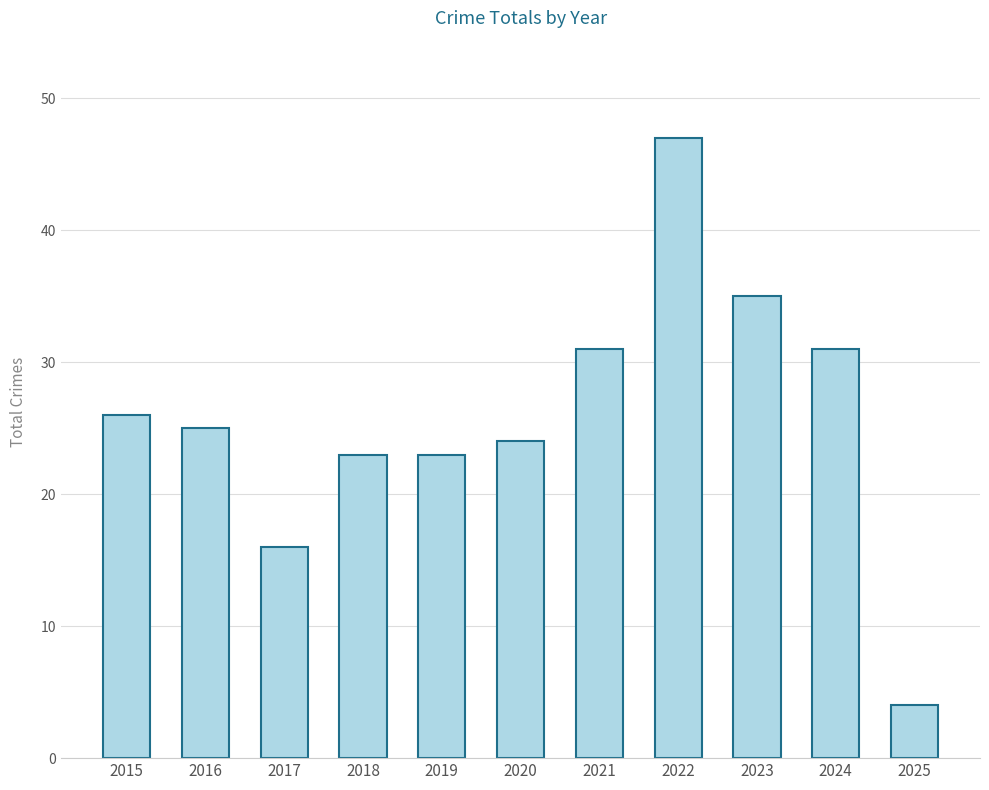

Reading left to right, what are all the values shown in this chart?

26	25	16	23	23	24	31	47	35	31	4